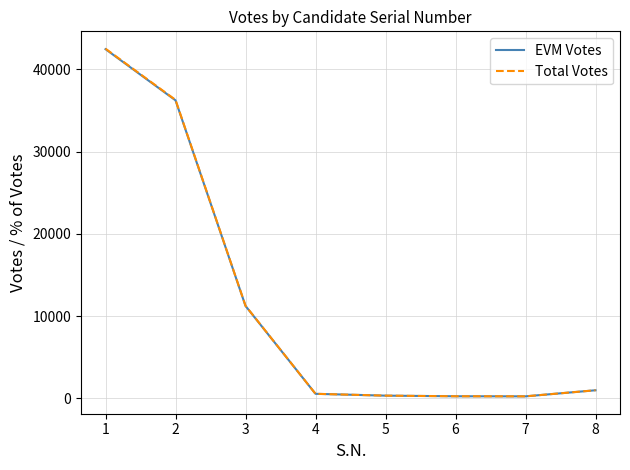

True or false: Total Votes has a value of 14693 at 2.

False